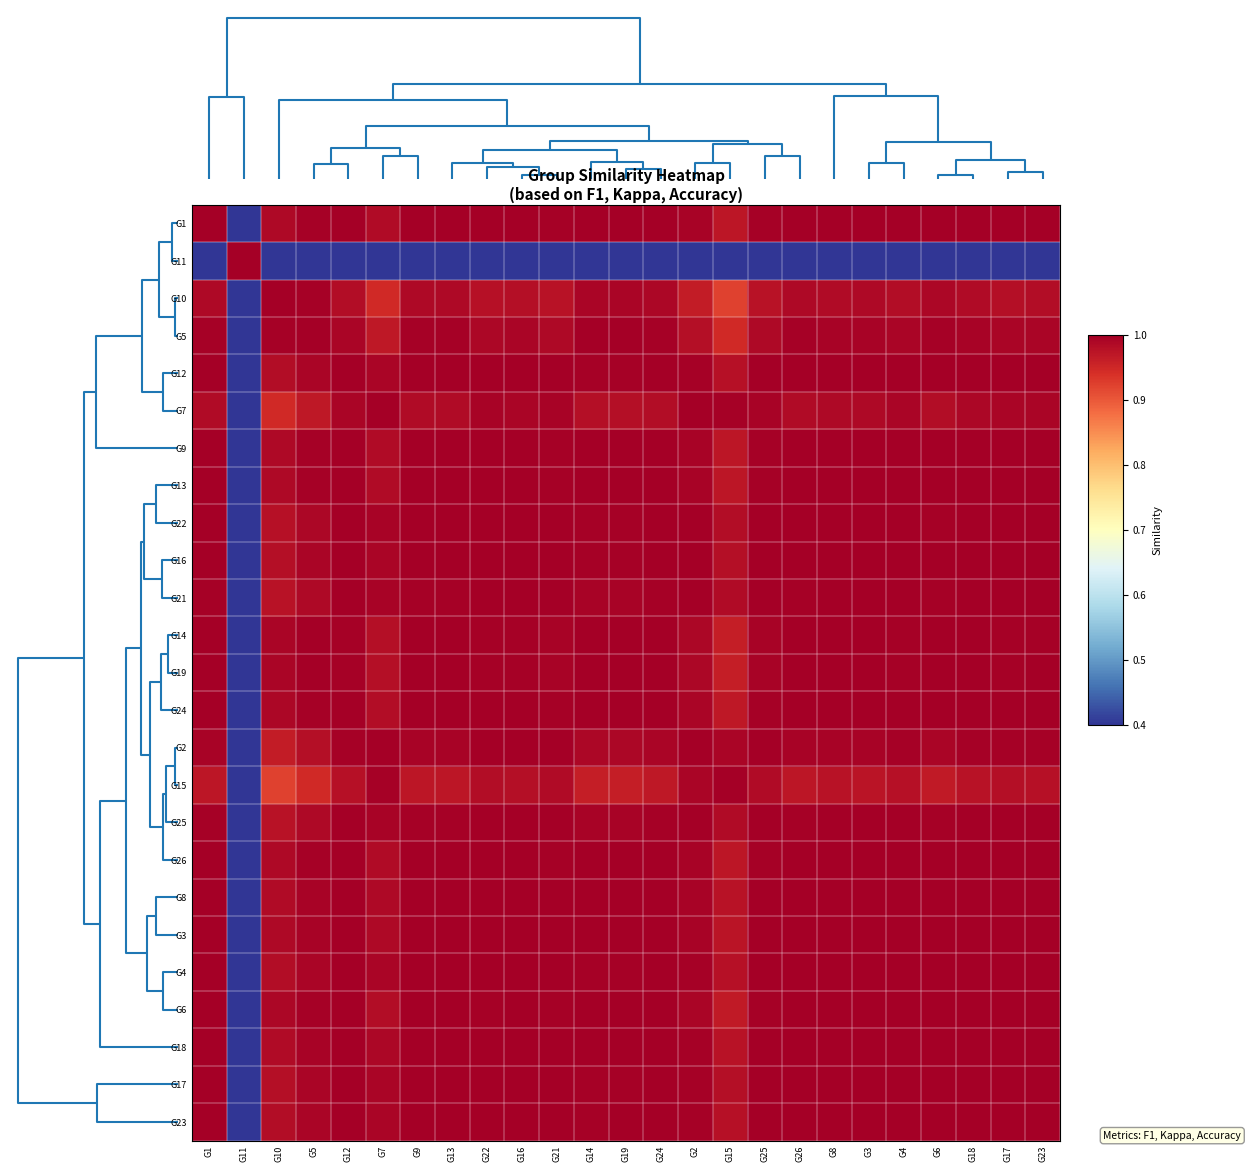

What is the greatest value displayed?

1.0